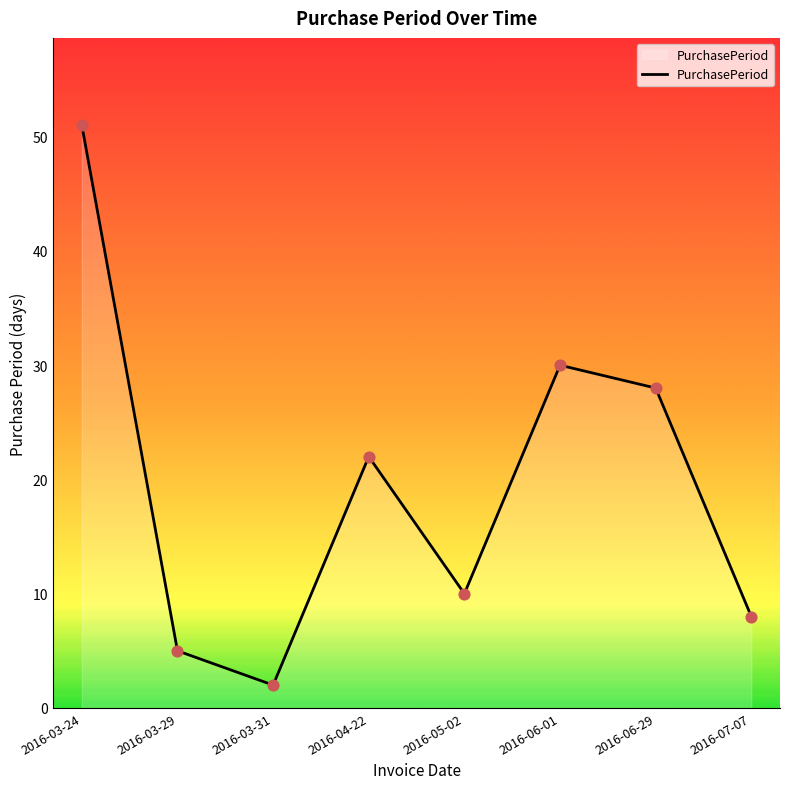

What is the change in value from 2016-03-29 to 2016-06-29?

+23